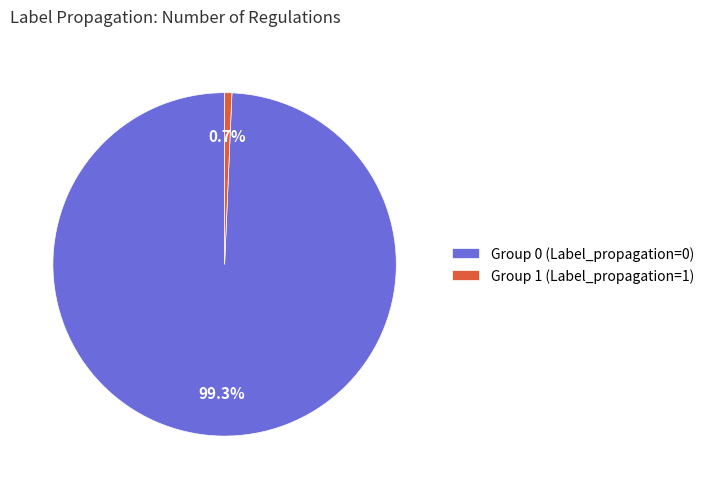

What is the total percentage of Group 0 (Label_propagation=0) and Group 1 (Label_propagation=1)?

100.0%